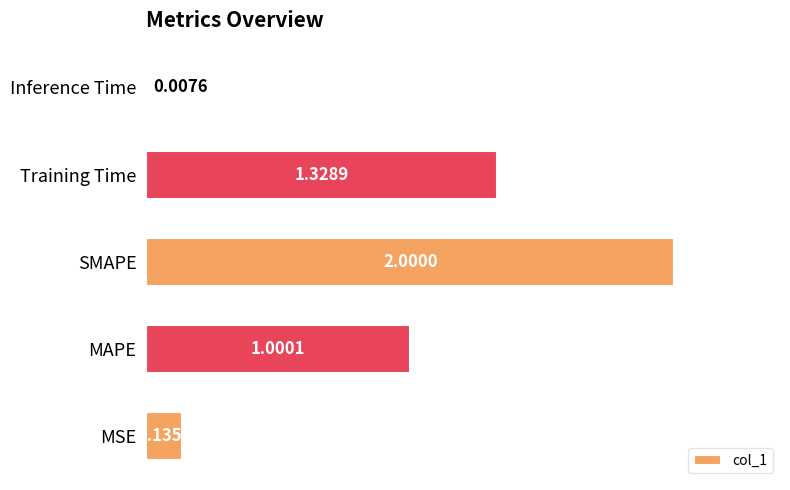

List the labels in order of value, smallest first.

Inference Time, MSE, MAPE, Training Time, SMAPE